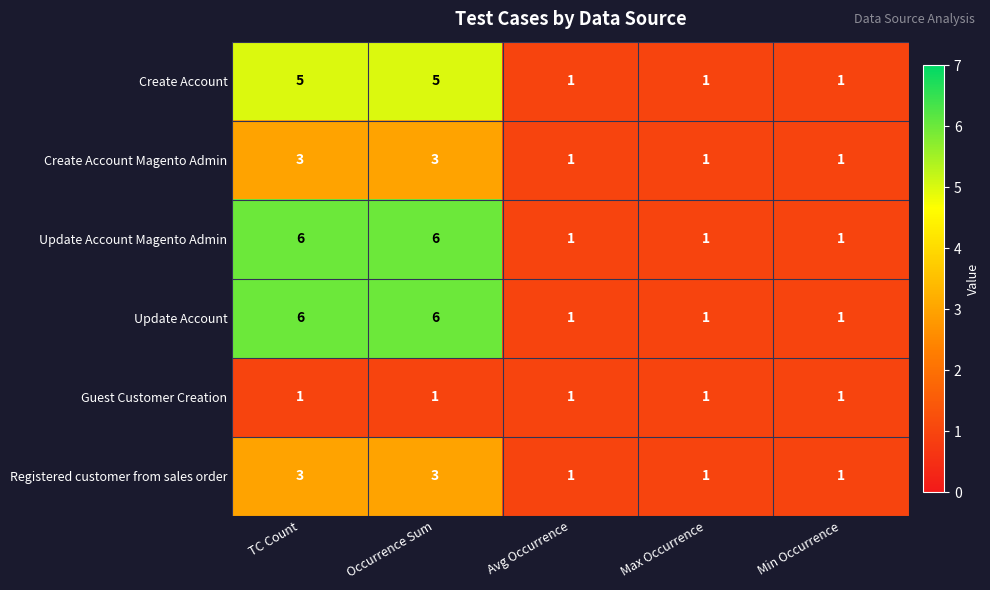

Reading left to right, transcribe all the data shown in this chart.

Create Account: 5	5	1	1	1
Create Account Magento Admin: 3	3	1	1	1
Update Account Magento Admin: 6	6	1	1	1
Update Account: 6	6	1	1	1
Guest Customer Creation: 1	1	1	1	1
Registered customer from sales order: 3	3	1	1	1